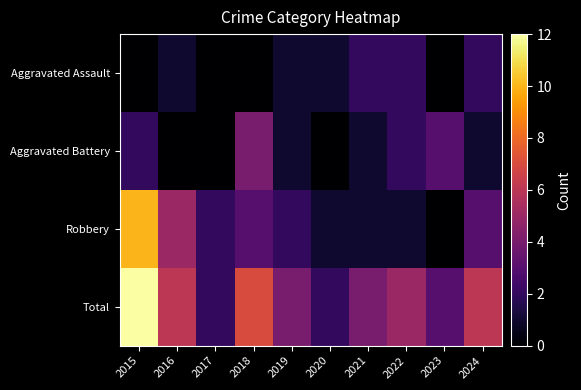

What is the spread (max minus min) of values at 2021?

3